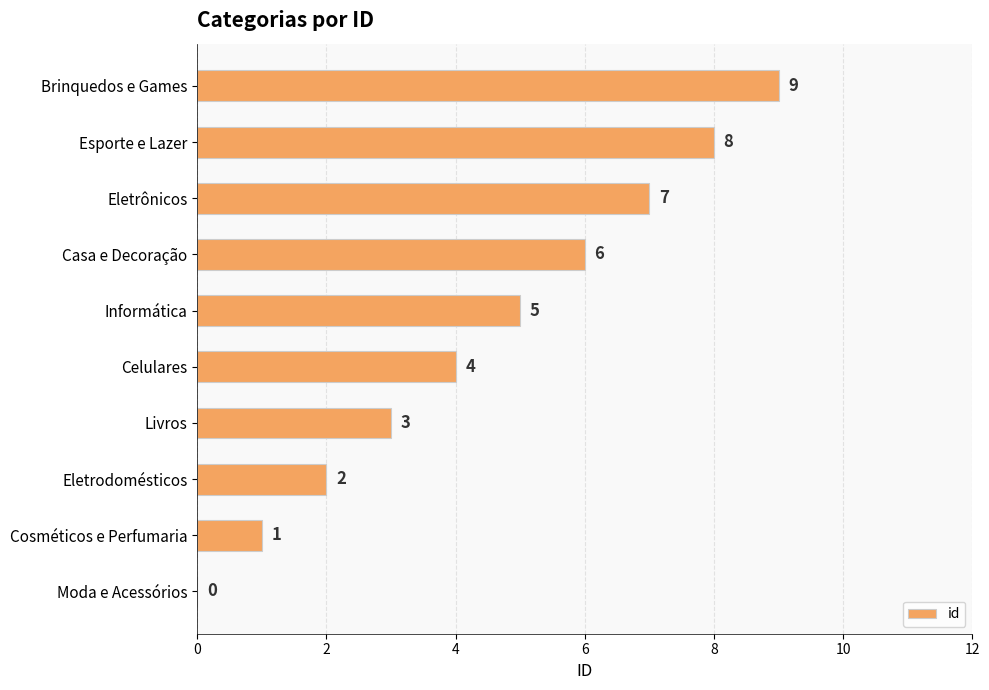

The value at Informática is 3. True or false?

False